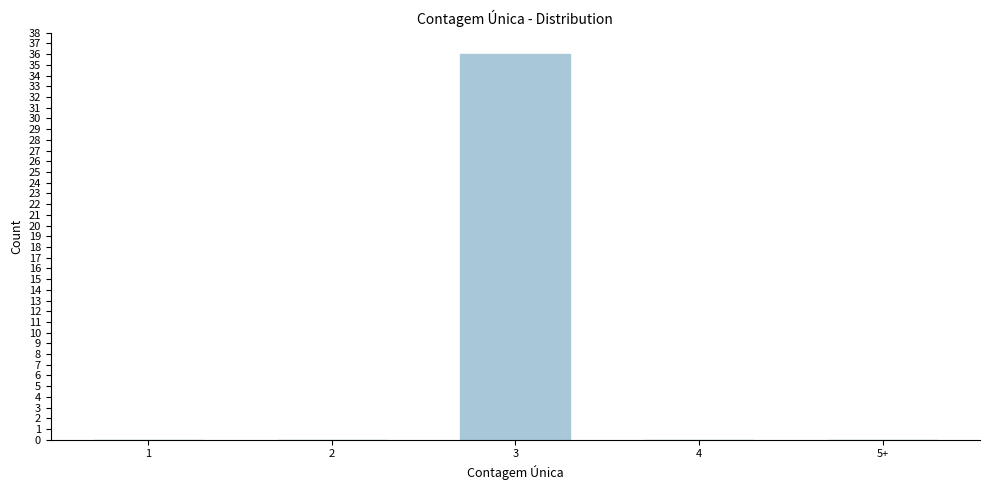

Reading right to left, what are all the values shown in this chart?

5+=0	4=0	3=36	2=0	1=0